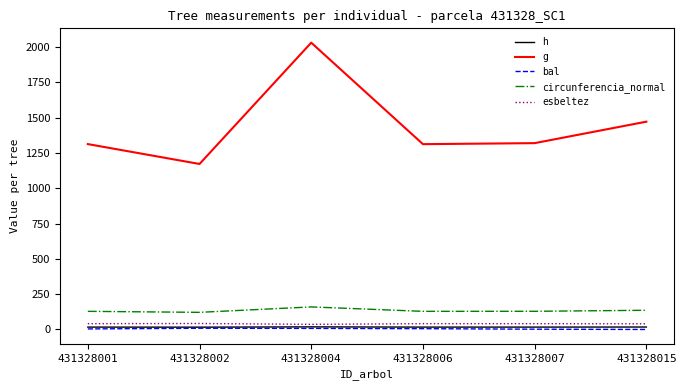

Which series has the largest total across all categories?

g